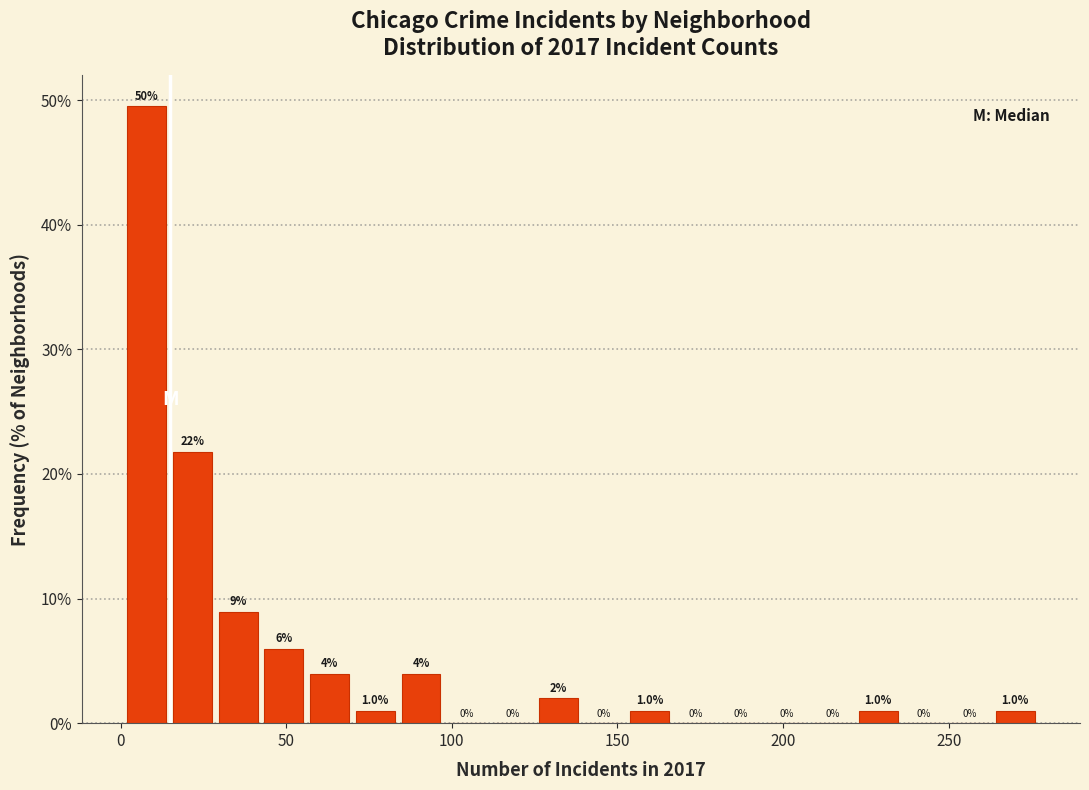

Around what value on the x-axis is the tallest bar? Give the approximate position of its centre, as read against the axis.

10